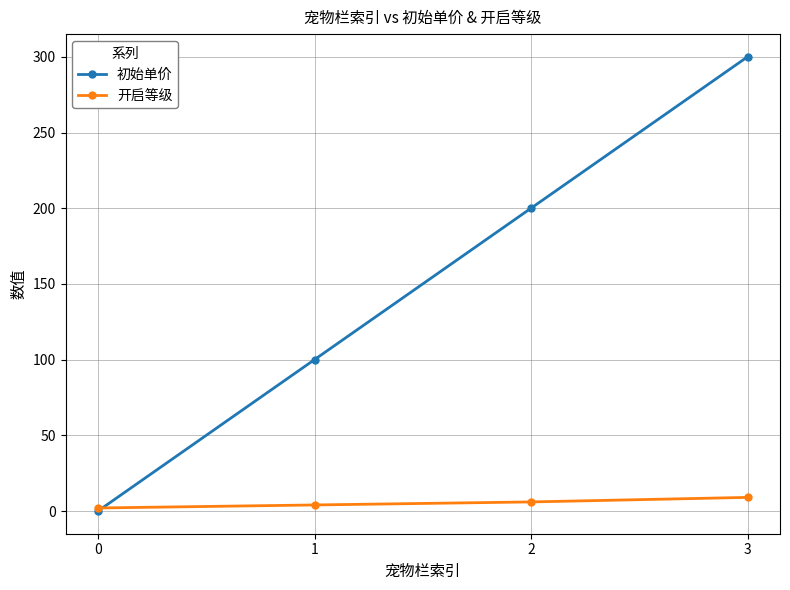

Is the value of 开启等级 at 0 greater than the value of 初始单价 at 2?

No